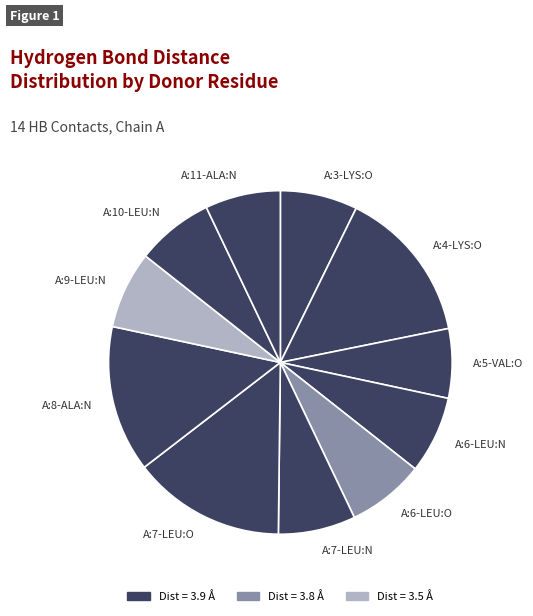

Is there a majority slice in this chart?

No